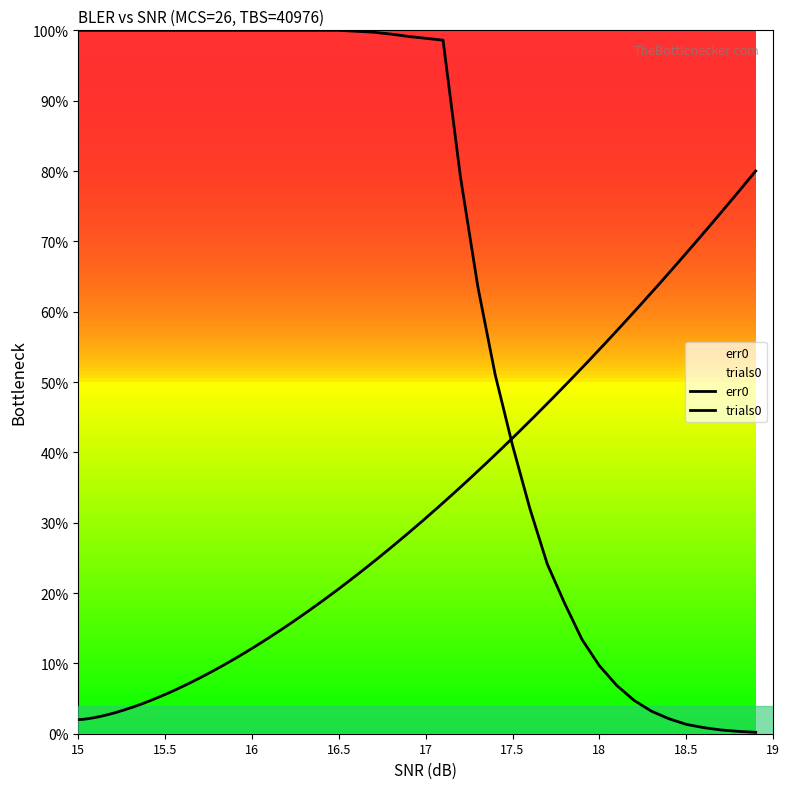

What is the maximum value shown in the chart?

1.0